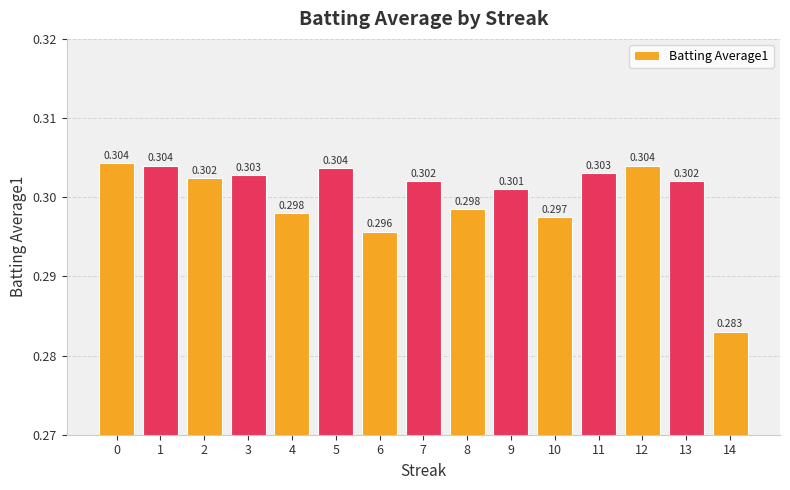

What is the sum of the values at 13 and 8?

0.6